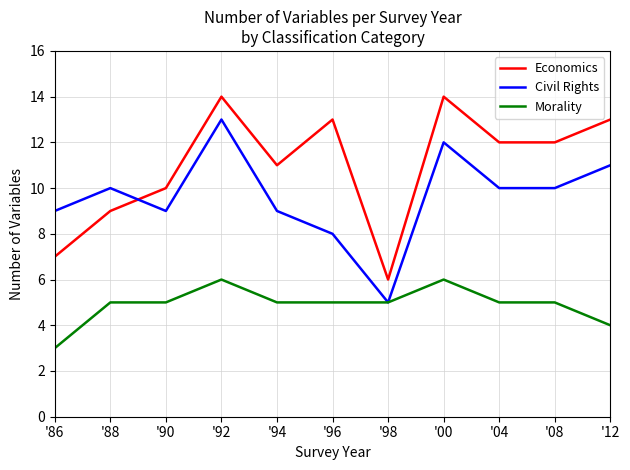

What is the total value across all series at '94?

25